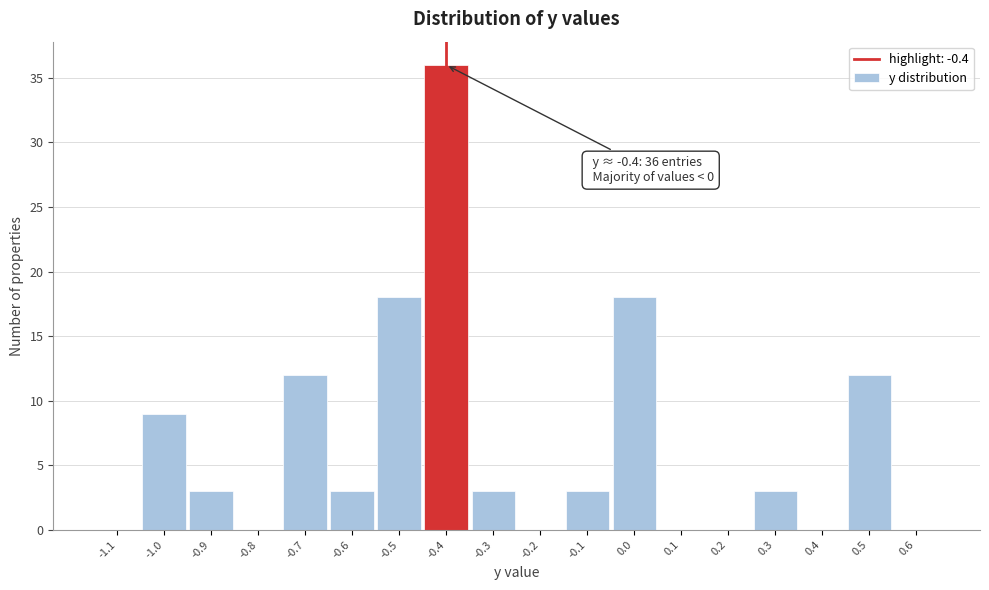

Which range on the x-axis has the tallest bar?

-0.45 to -0.35